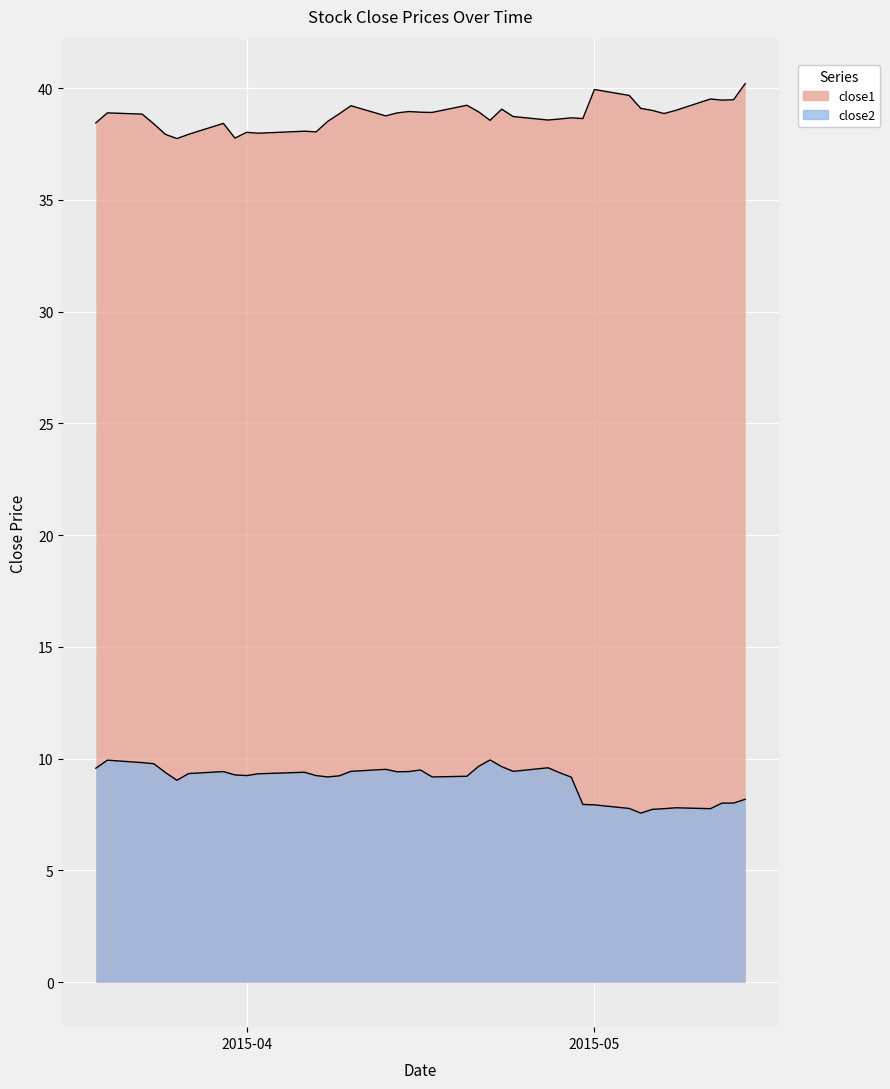

What is the difference between the close2 values at 2015-04-14 and 2015-05-12?

1.4